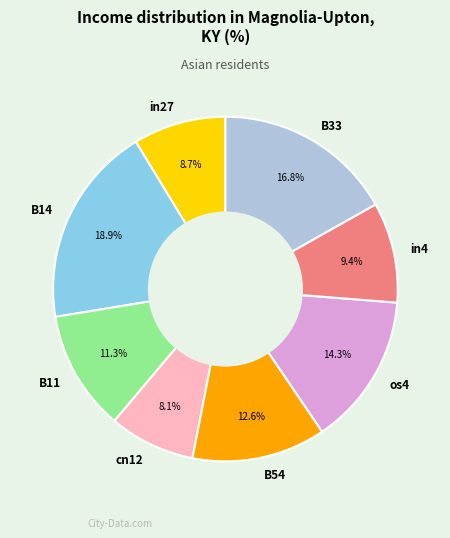

Between B54 and os4, which is larger?

os4